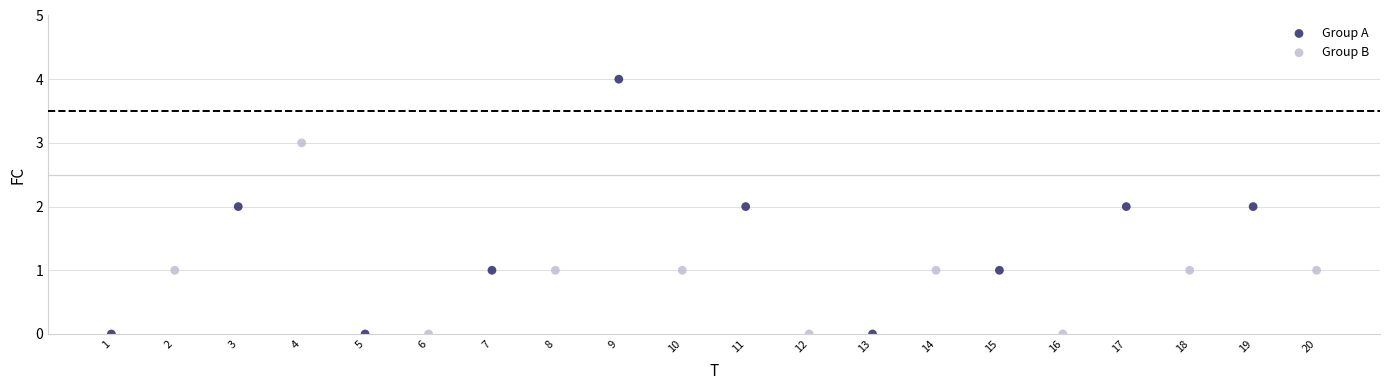

Which series has the largest Y range (max minus min)?

Group A